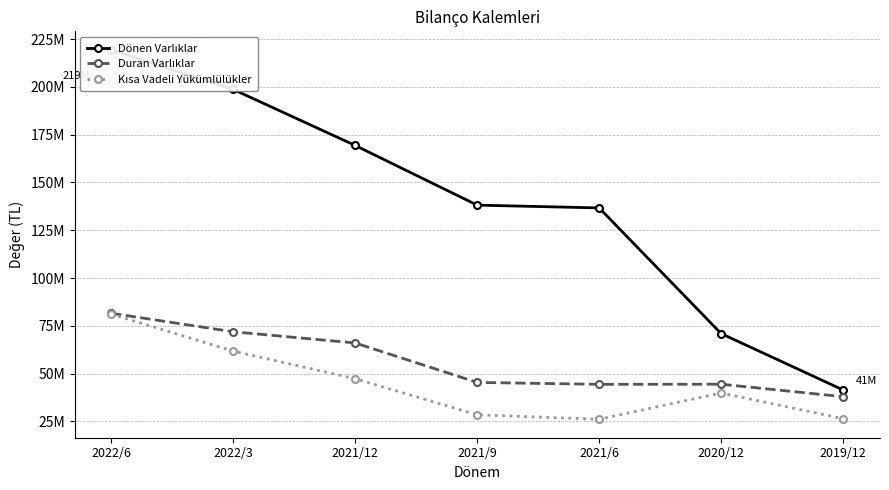

True or false: Duran Varlıklar has a value of 71919462 at 2022/3.

True